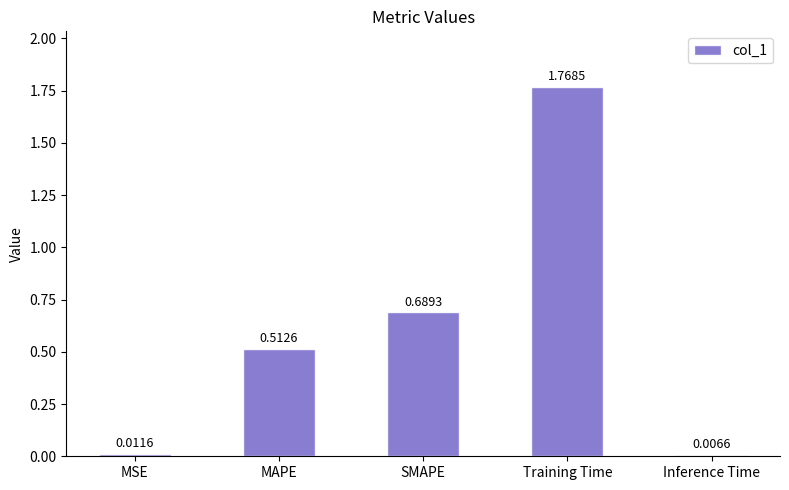

What is the sum of all values?

3.0